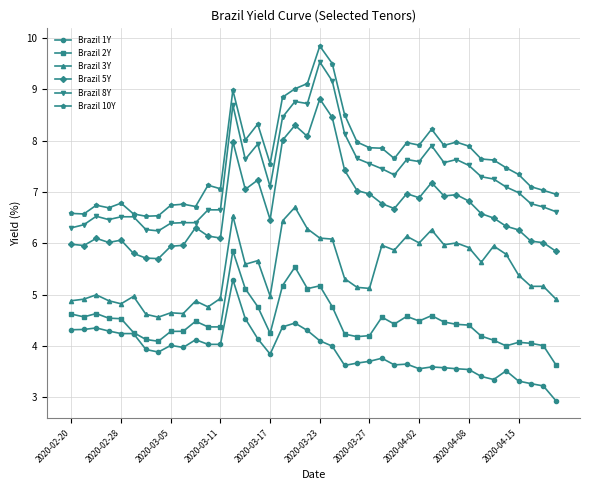

What is the value of the Brazil 2Y point at the 32nd from the left?

4.4